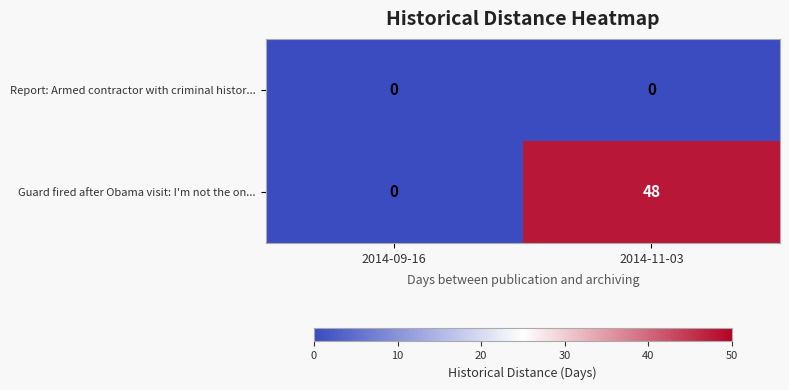

At how many categories does at least one series exceed 32?

1